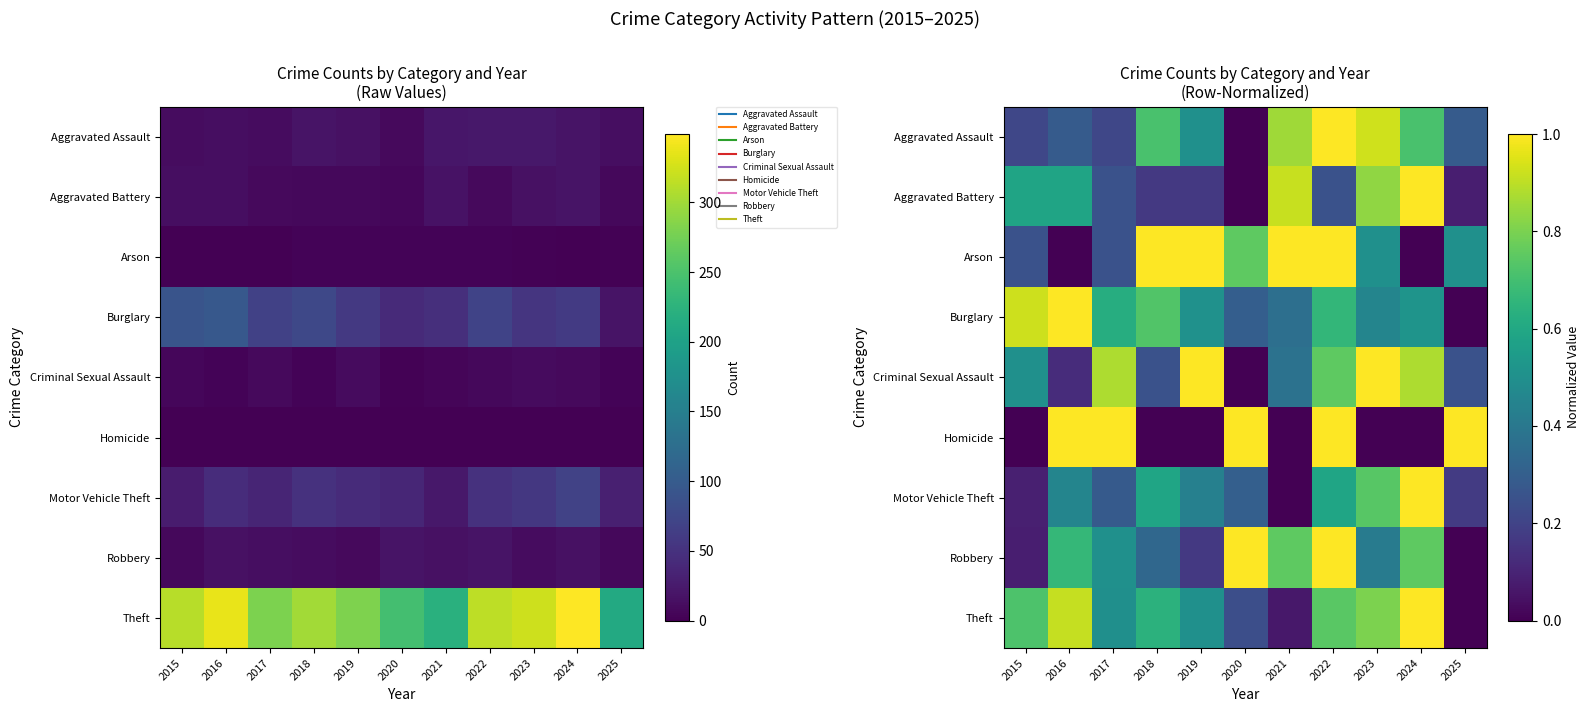

What is the sum of the Aggravated Assault values at 2015 and 2022?

1.2